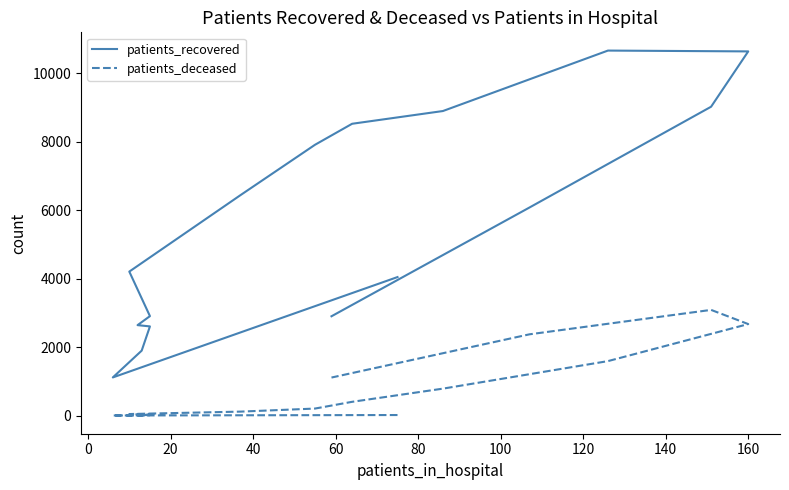

Is this an area chart (filled region under the line)?

No